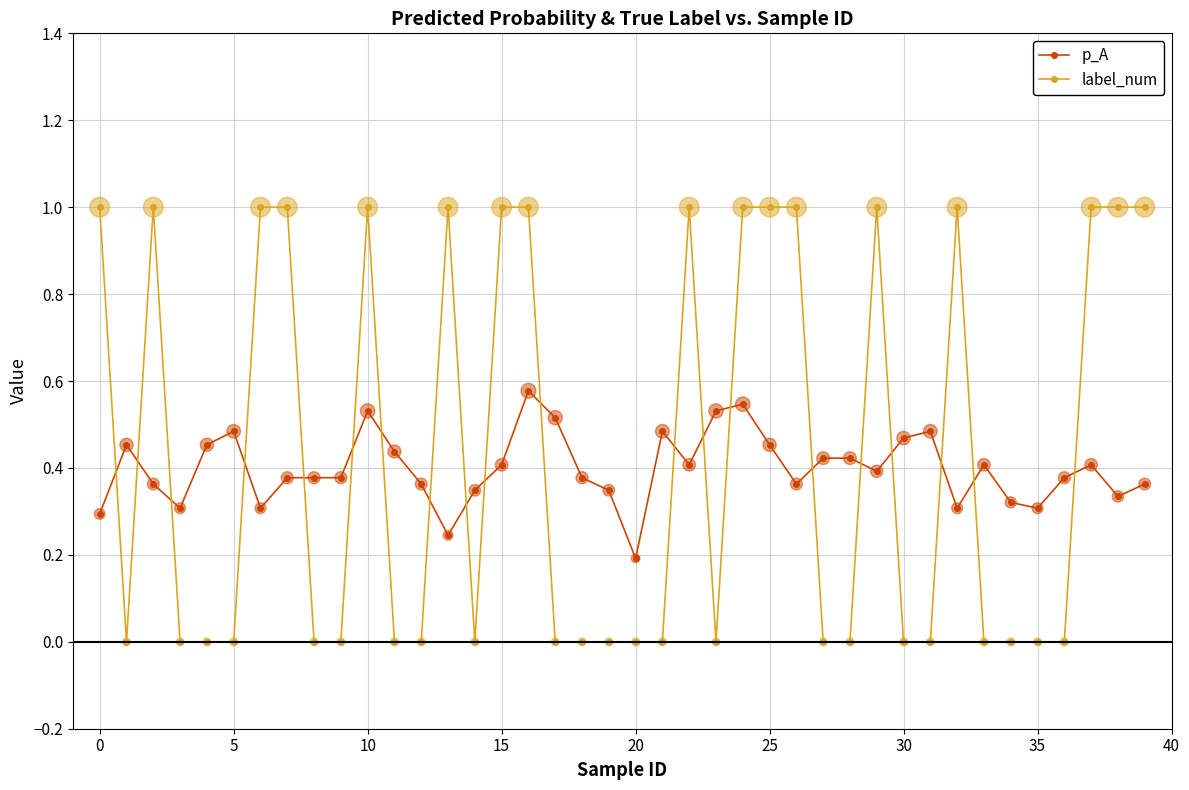

Which series has the widest spread of values?

label_num